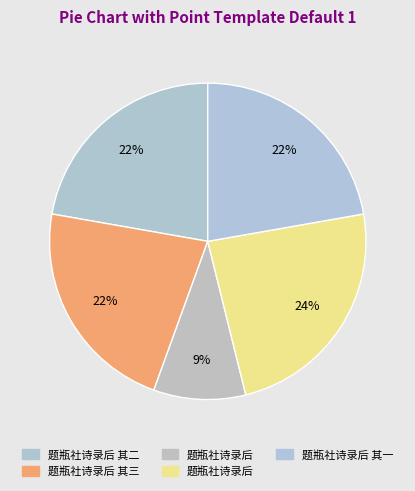

Count the number of slices in the pie.

5